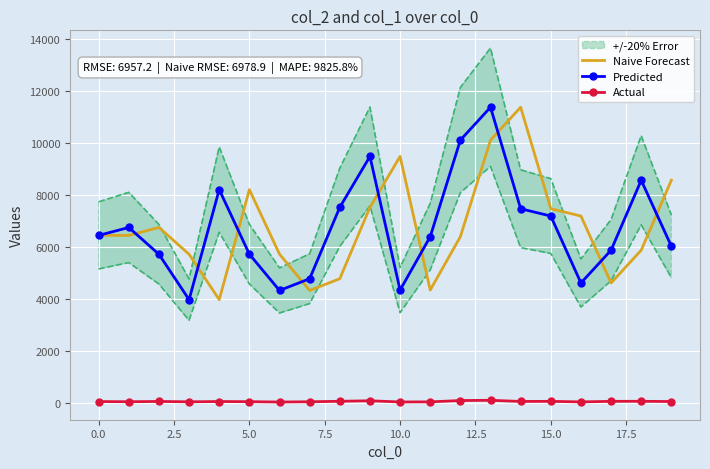

True or false: Predicted and Actual intersect in this chart.

False